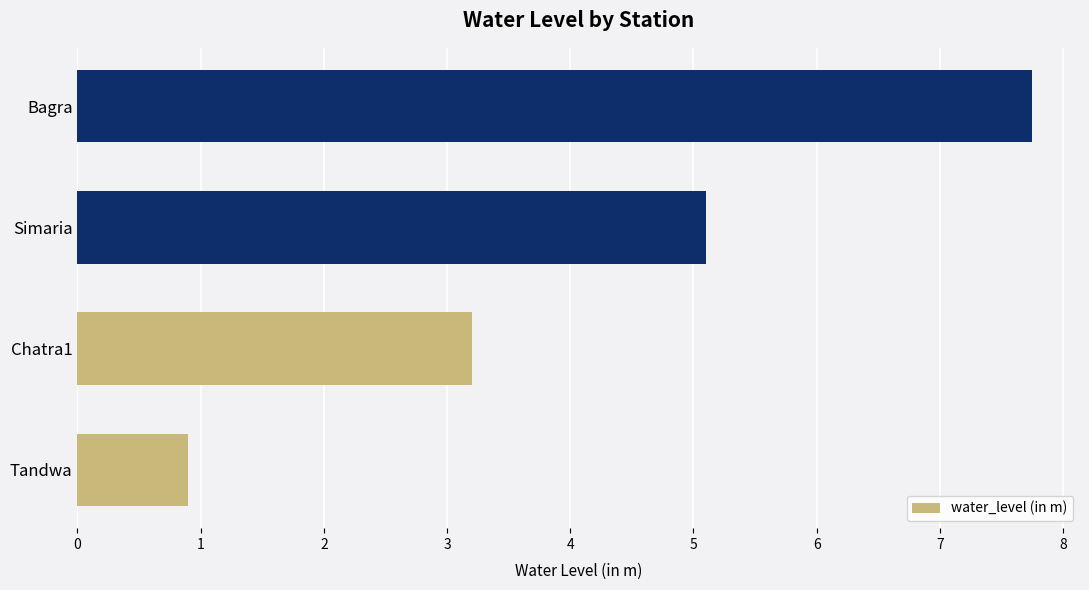

What is the sum of the values at Simaria and Tandwa?

6.0